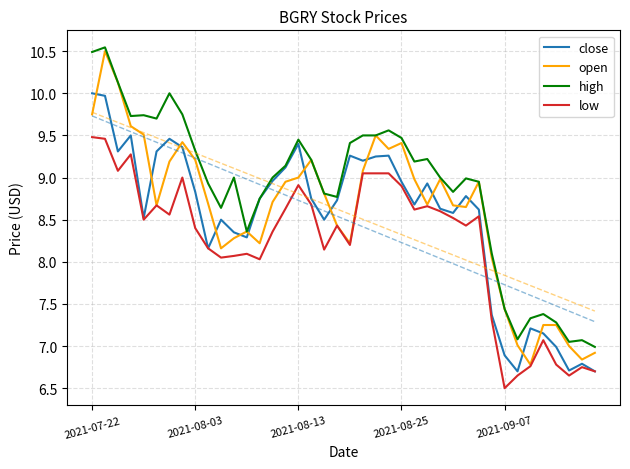

What position from the right is 33?

7